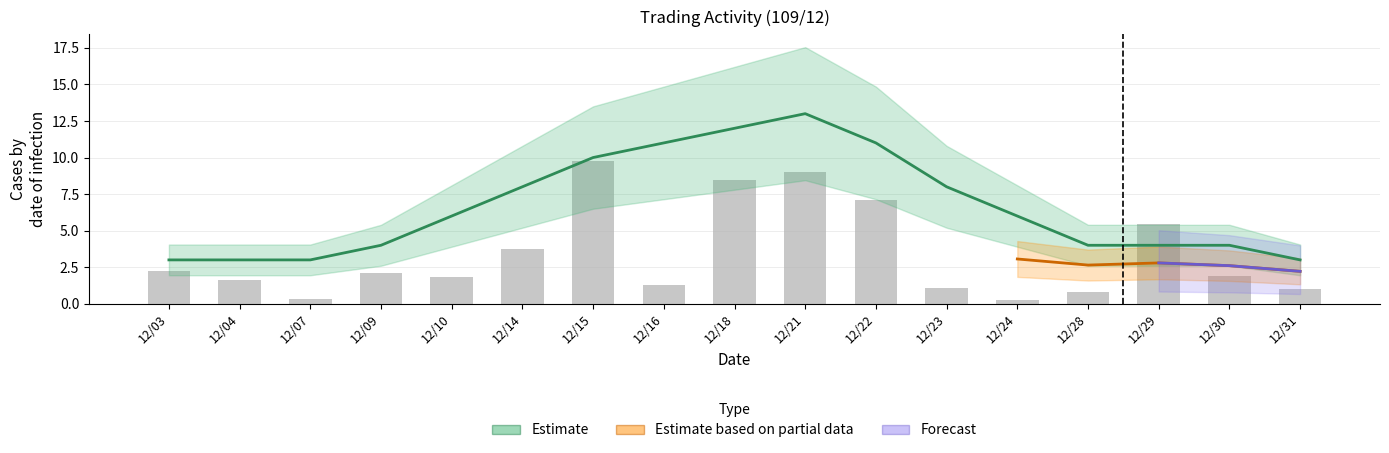

Reading right to left, extract all data points from this chart.

12/31=1.0	12/30=1.9	12/29=5.4	12/28=0.8	12/24=0.2	12/23=1.1	12/22=7.1	12/21=9.0	12/18=8.5	12/16=1.3	12/15=9.8	12/14=3.7	12/10=1.8	12/09=2.1	12/07=0.3	12/04=1.6	12/03=2.3